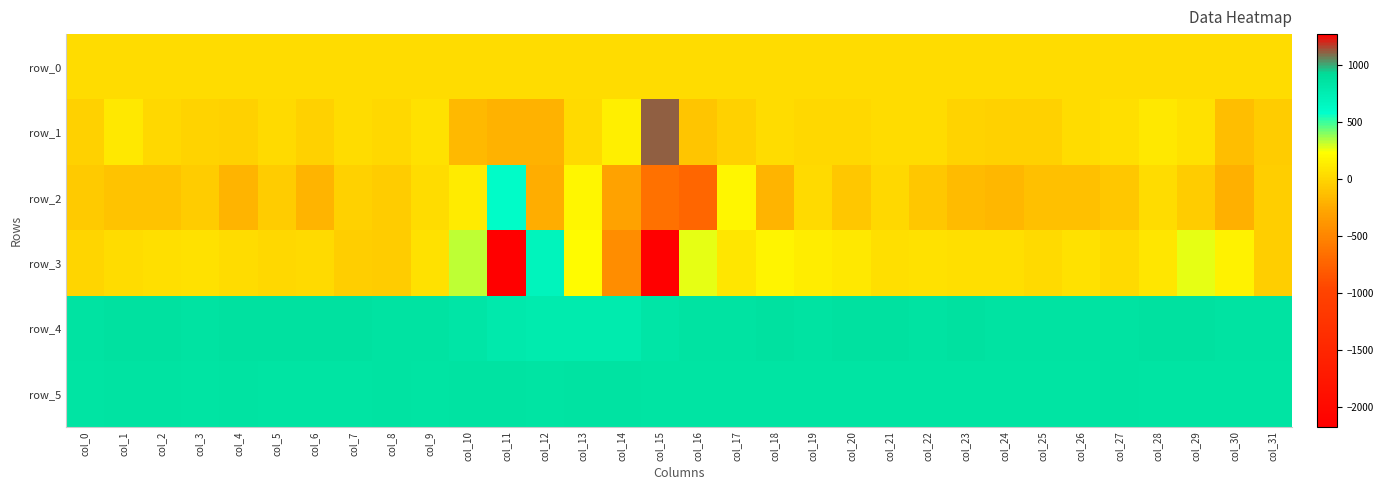

What is the lowest value of the row_5 series?

848.0